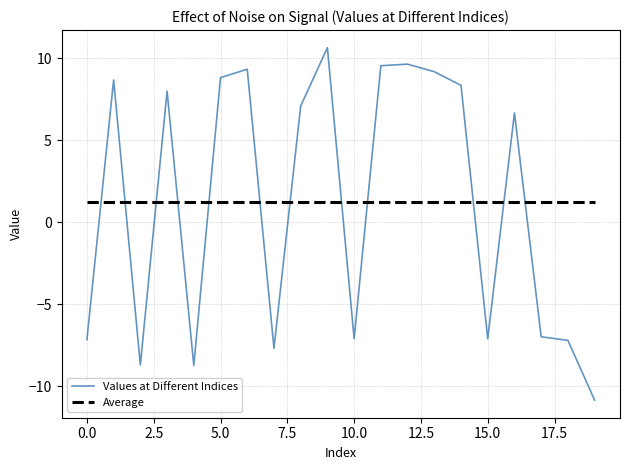

Which series has the largest range (max minus min)?

Values at Different Indices